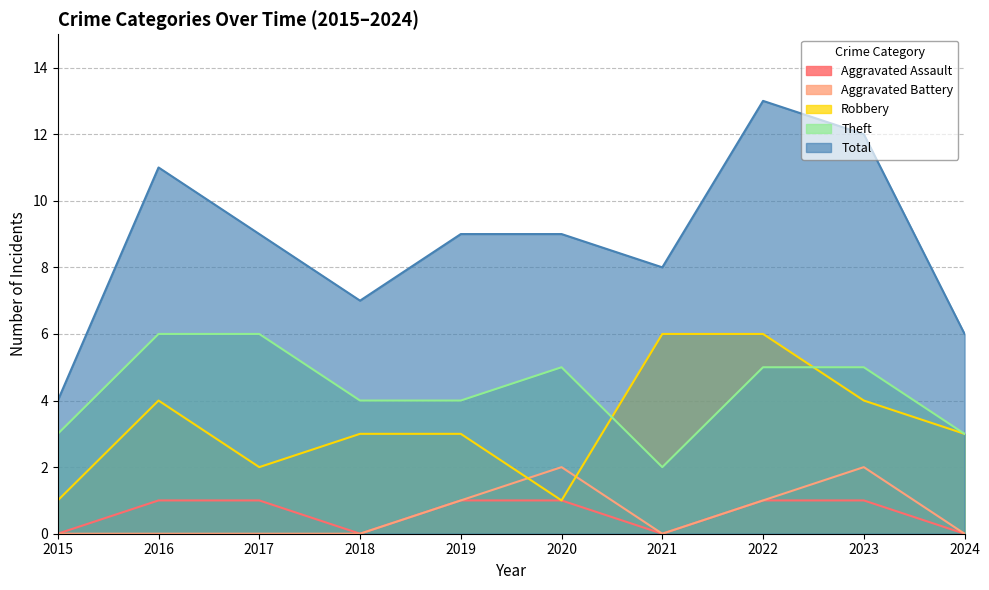

Where is Total nearest to the value 8?

2021